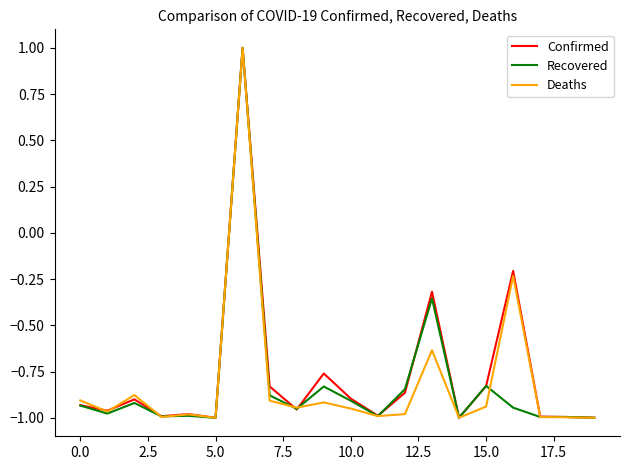

How many negative values does the Recovered series have?

19